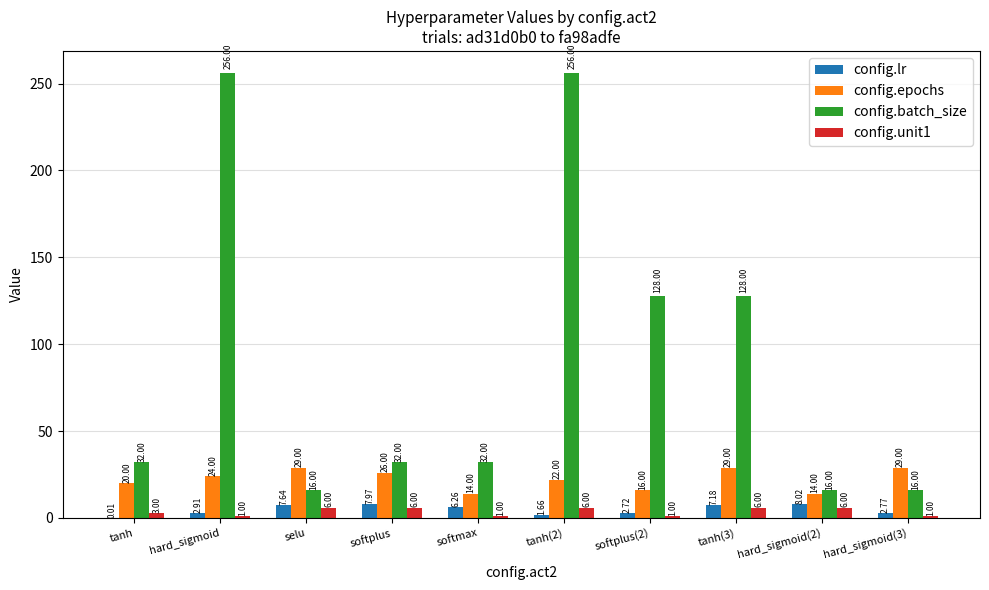

What is the sum of the config.lr values at softplus(2) and softplus?

10.7